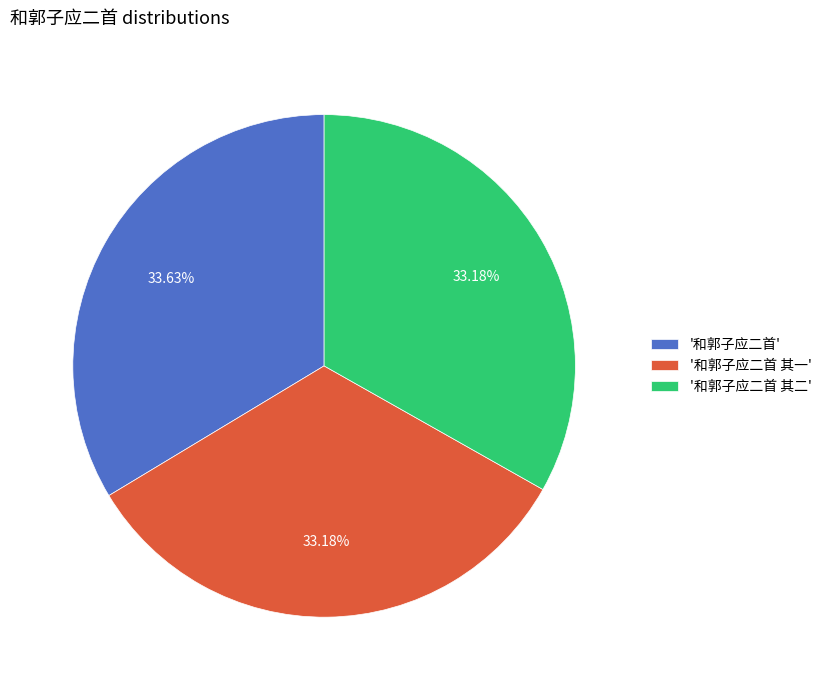

Does any single category account for the majority?

No